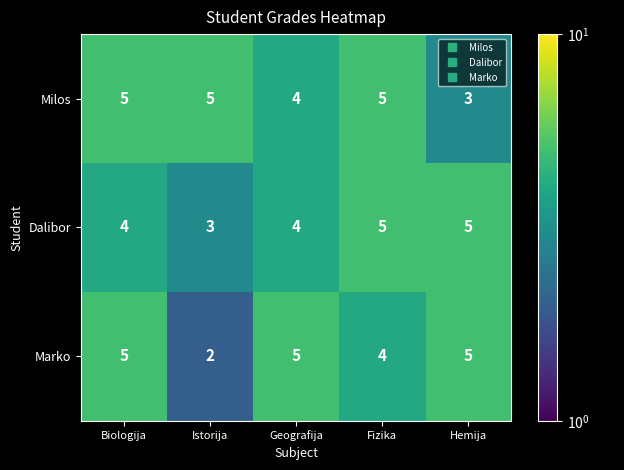

Reading left to right, extract all data points from this chart.

Milos: 5	5	4	5	3
Dalibor: 4	3	4	5	5
Marko: 5	2	5	4	5